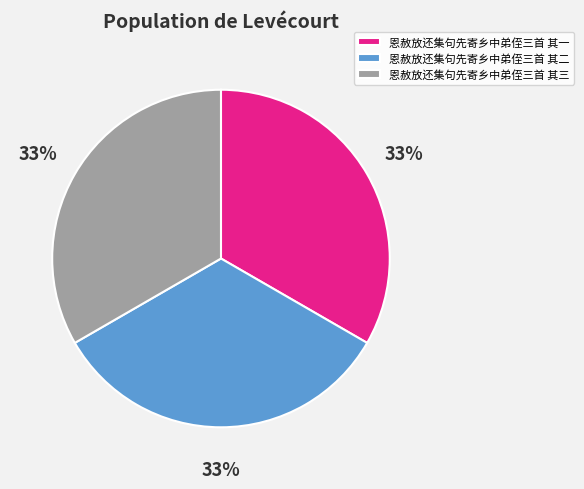

What is the ratio of the value at 恩赦放还集句先寄乡中弟侄三首 其二 to the value at 恩赦放还集句先寄乡中弟侄三首 其一?

1.0